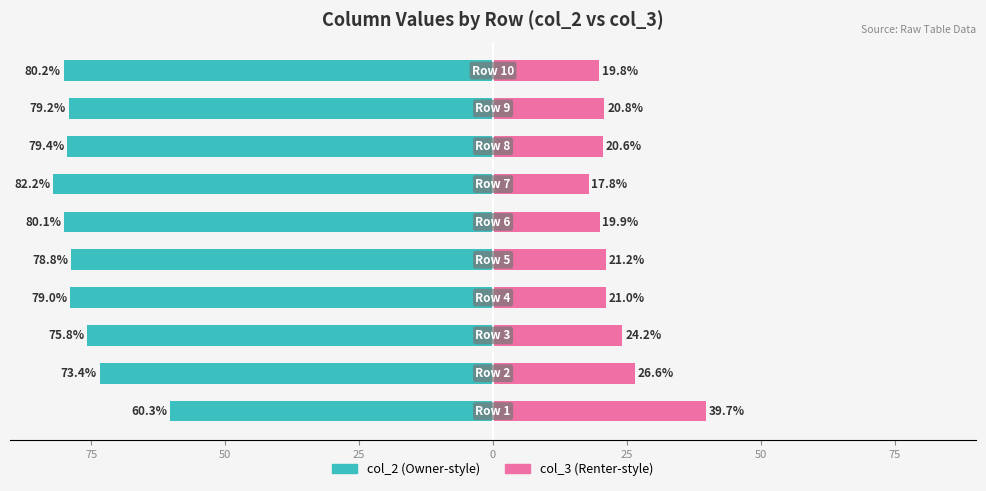

What are all the series names shown in the legend?

col_2, col_3